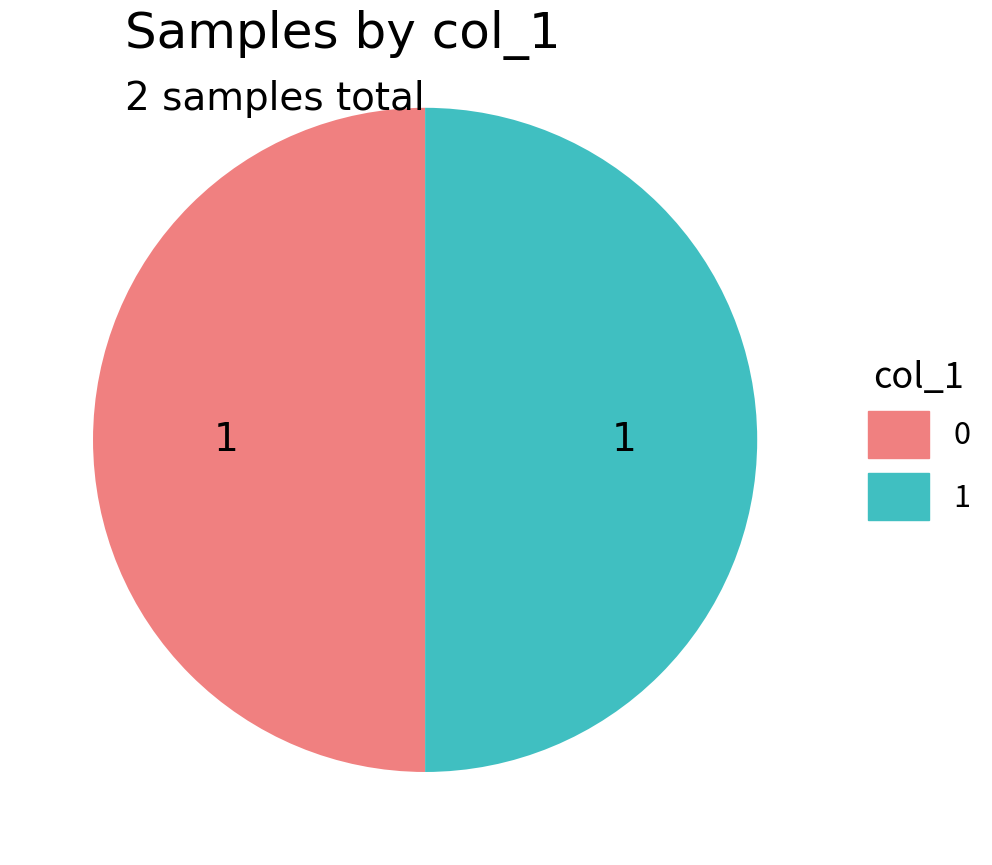

Count the number of slices in the pie.

2